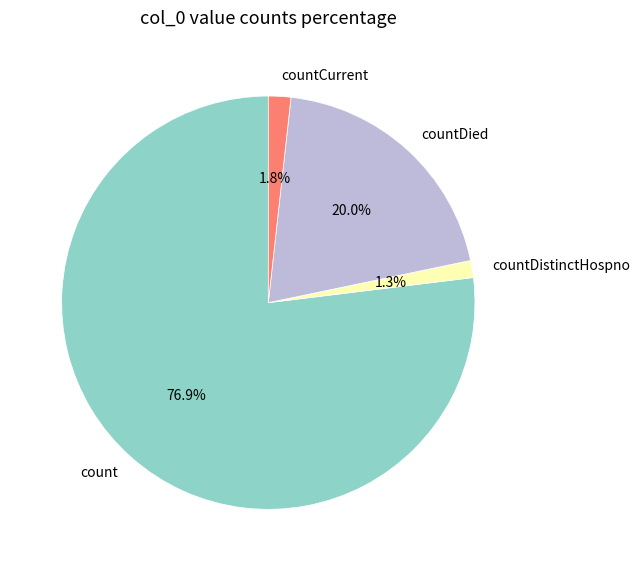

Which category accounts for the majority?

count